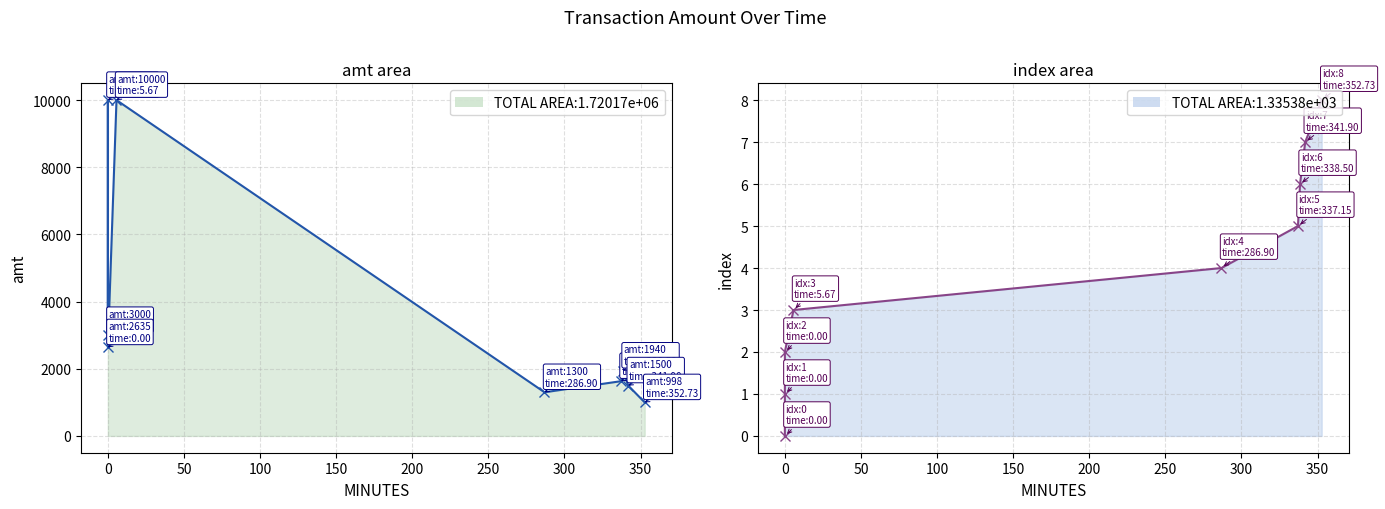

The index series shows 3 at 100. True or false?

True